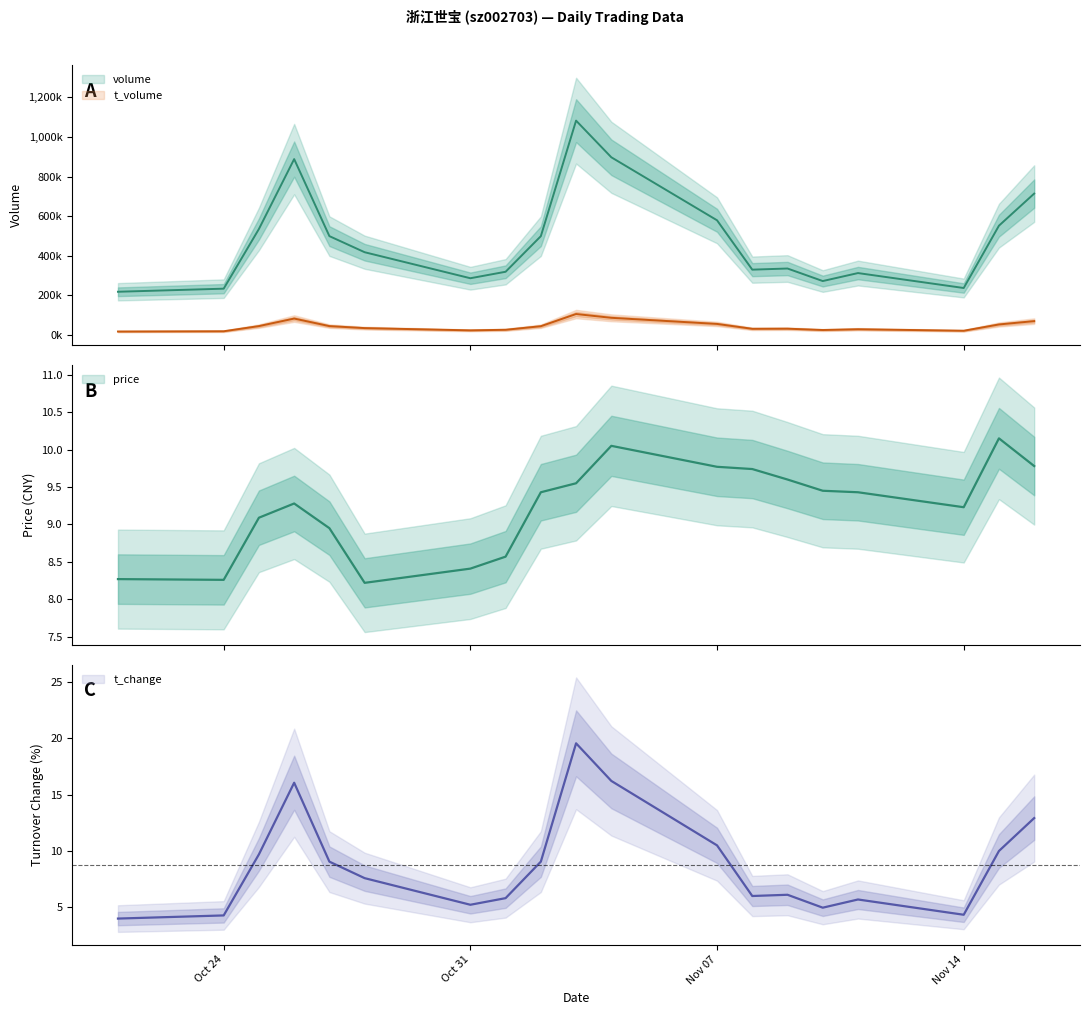

In volume, how many points are lower than both neighbors (excluding endpoints)?

4